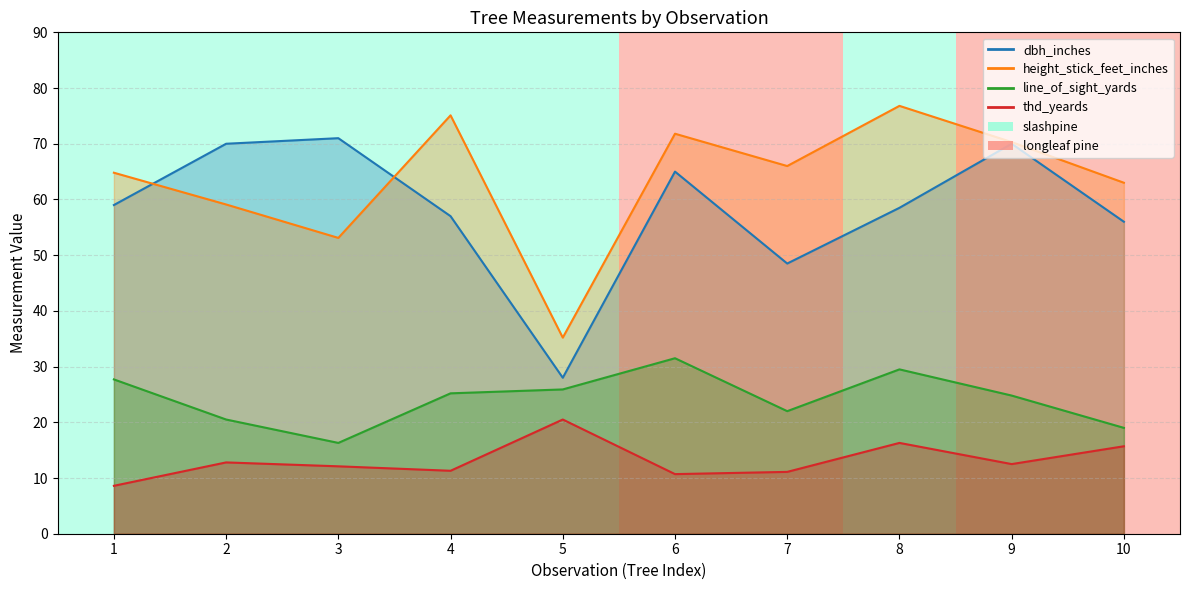

Reading right to left, what are all the values shown in this chart?

dbh_inches: 10=56.0	9=70.0	8=58.5	7=48.5	6=65.0	5=28.0	4=57.0	3=71.0	2=70.0	1=59.0
height_stick_feet_inches: 10=63.0	9=70.3	8=76.8	7=66.0	6=71.8	5=35.2	4=75.1	3=53.1	2=59.1	1=64.8
line_of_sight_yards: 10=19.0	9=24.8	8=29.5	7=22.0	6=31.5	5=25.9	4=25.2	3=16.3	2=20.5	1=27.7
thd_yeards: 10=15.7	9=12.5	8=16.3	7=11.1	6=10.7	5=20.5	4=11.3	3=12.1	2=12.8	1=8.6